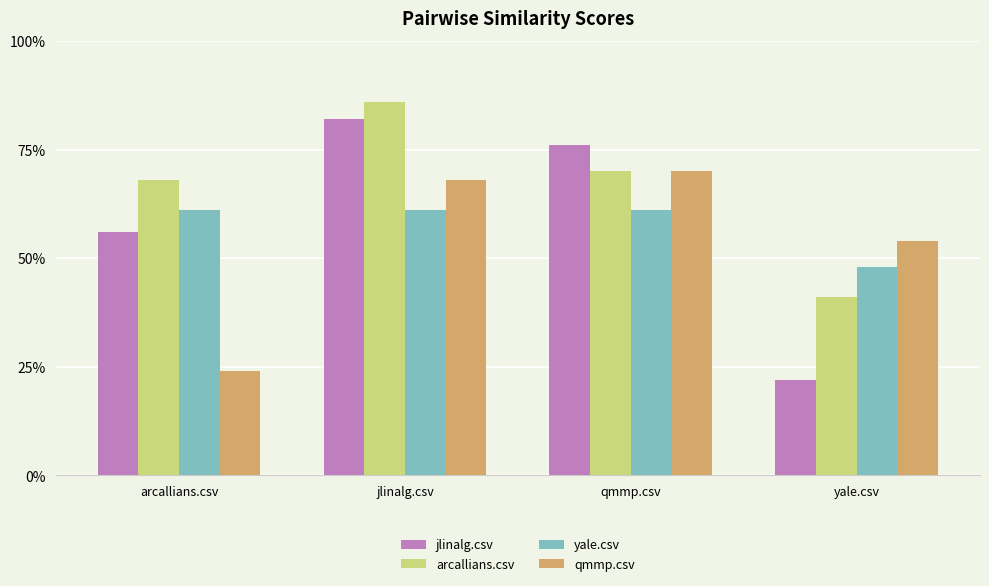

Where is arcallians.csv nearest to the value 0?

yale.csv